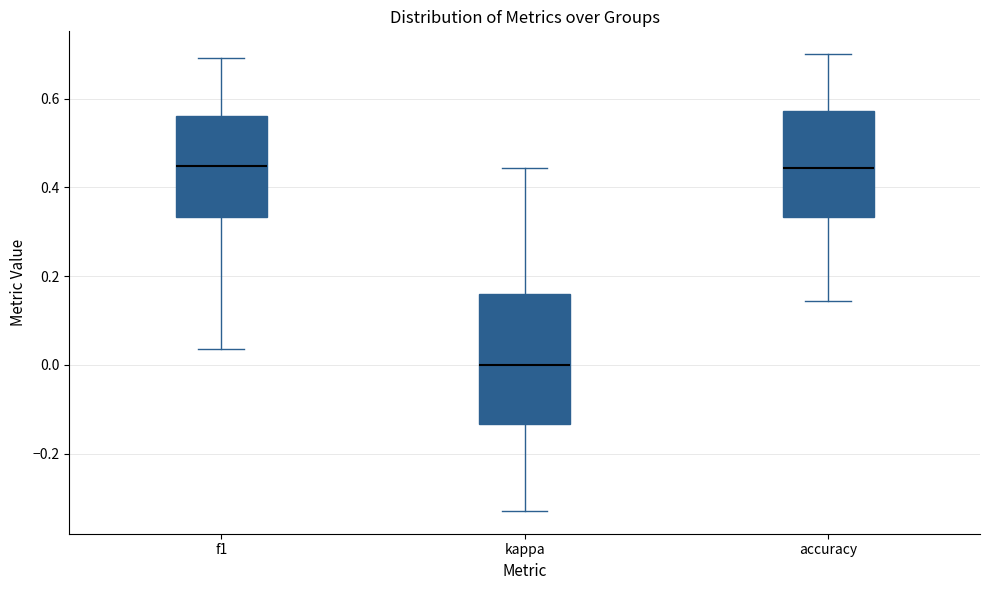

Where does the upper whisker of the box for kappa end on the y-axis? The values are not printed on the chart, so give them approximately, as read against the axis.

0.44